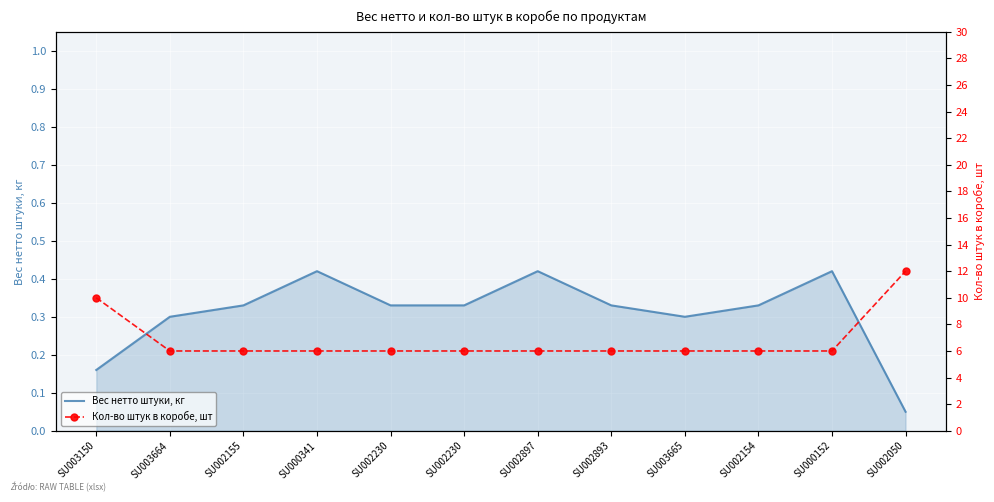

True or false: Кол-во штук в коробе, шт has more than 1 points higher than both neighbors.

False